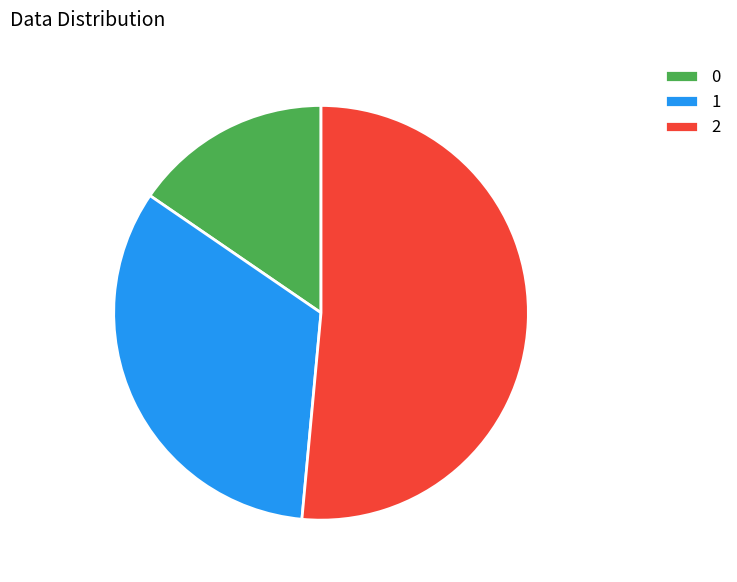

Is it true that 2 is 37% of the pie?

False